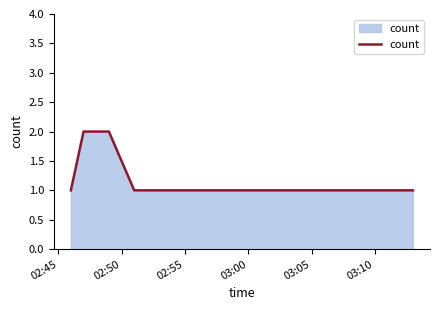

Does the chart have visible grid lines?

No